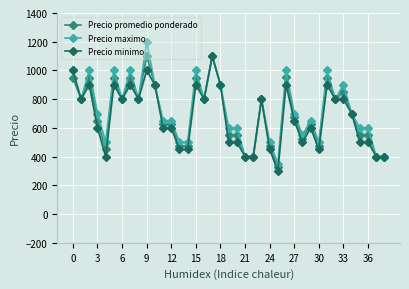

How many data points in Precio promedio ponderado are less than 675?

19